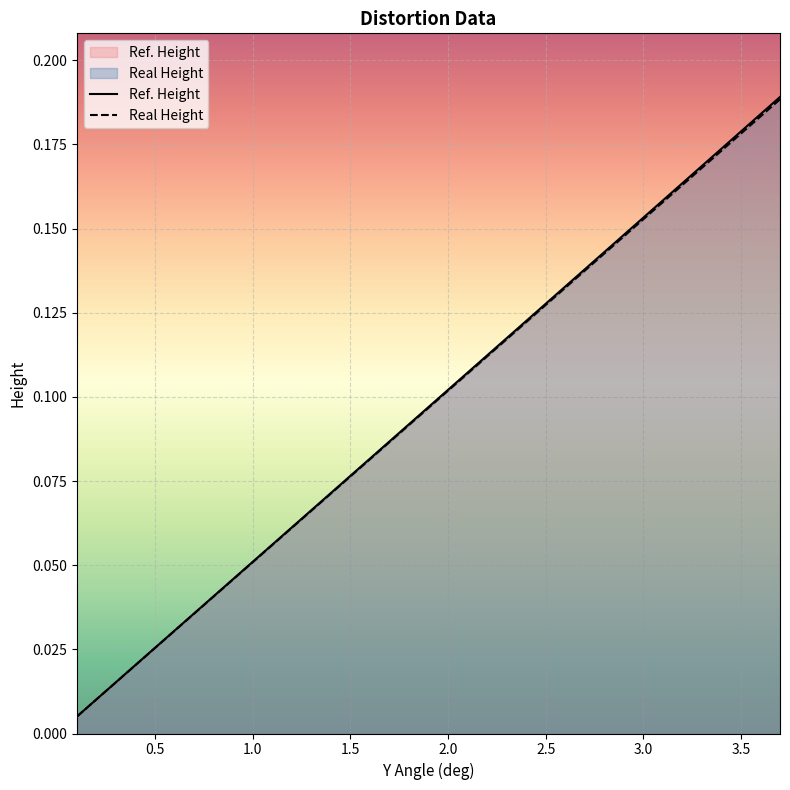

How many series are shown in this chart?

2